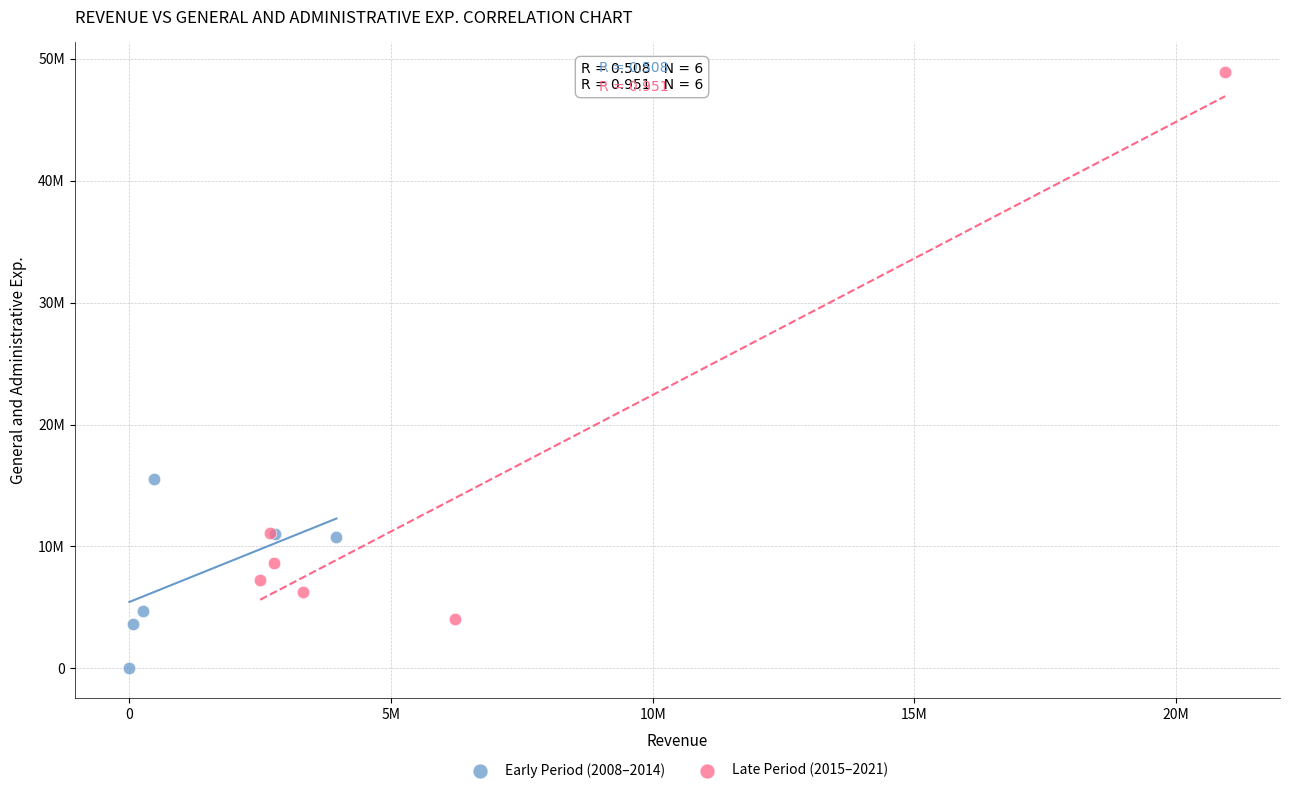

What are all the series names shown in the legend?

Early Period (2008–2014), Late Period (2015–2021)